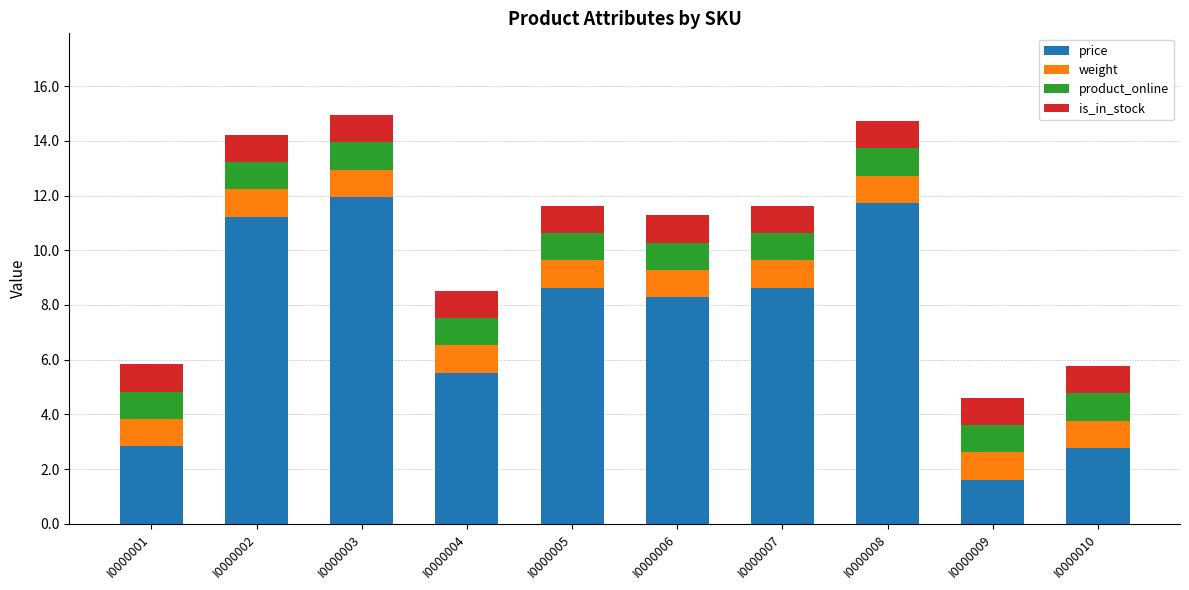

What is the average value of the price series?

7.3